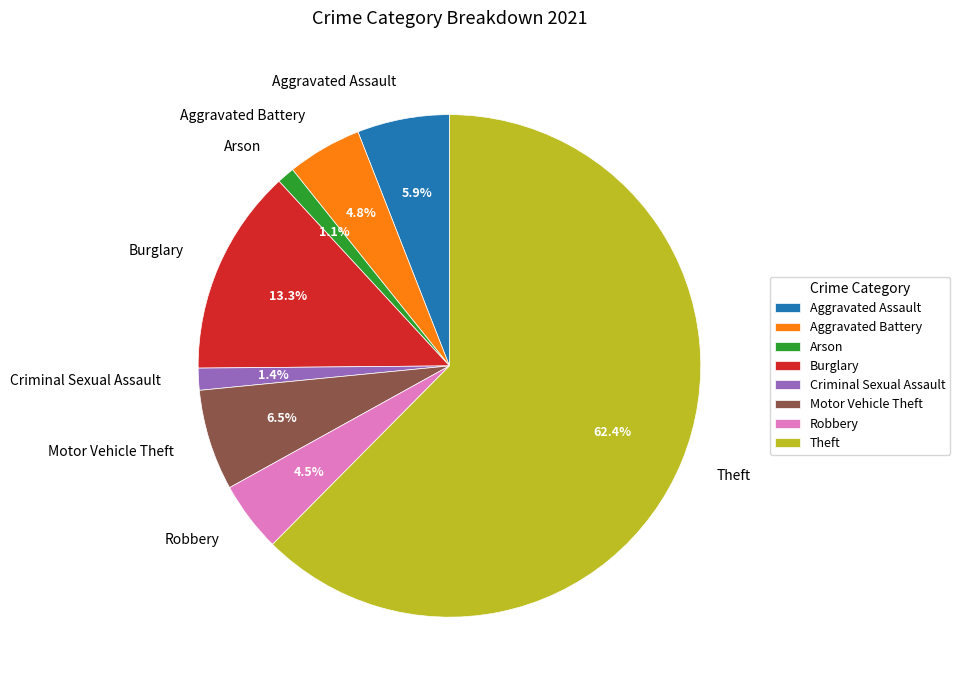

What percentage do Aggravated Assault and Burglary together represent?

19.2%